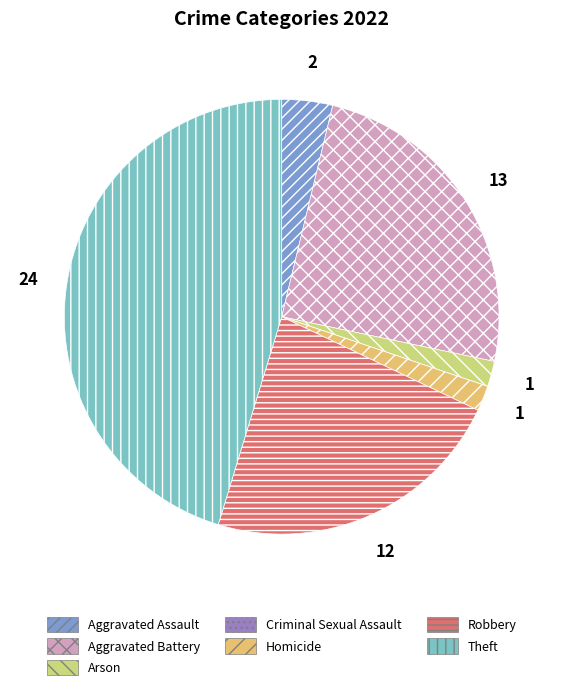

Does Aggravated Battery represent more than half of the total?

No